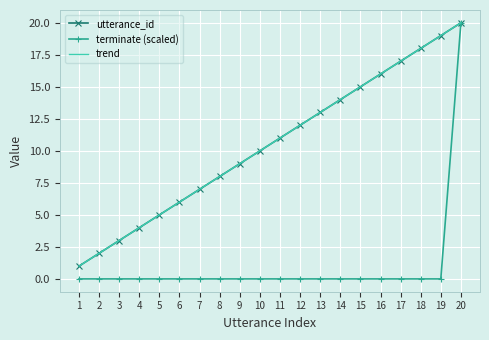

True or false: utterance_id and terminate (scaled) intersect in this chart.

False